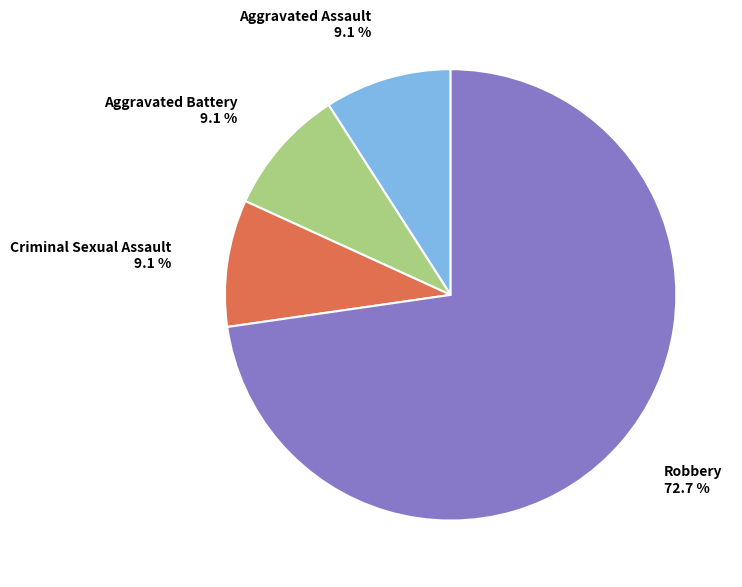

Is there a majority slice in this chart?

Yes